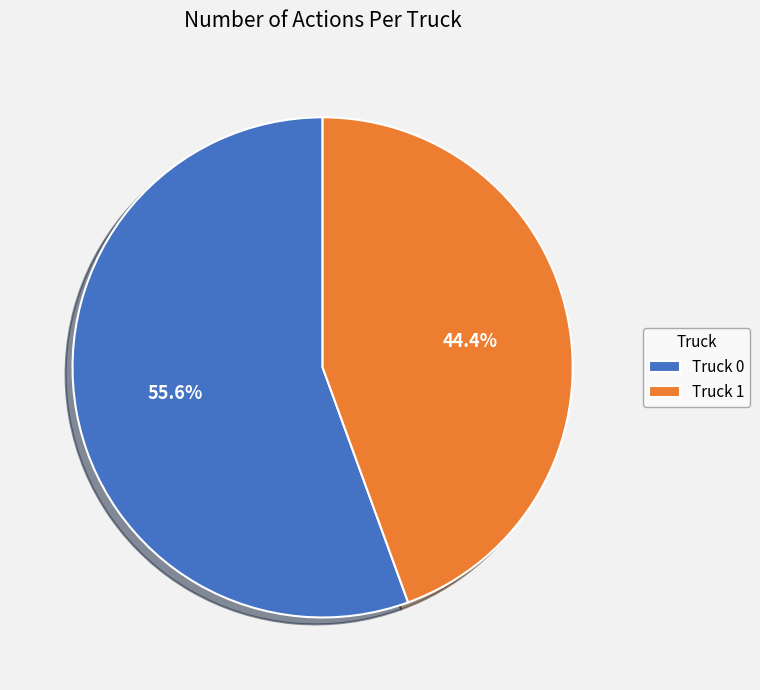

What is the ratio of the value at Truck 1 to the value at Truck 0?

0.8